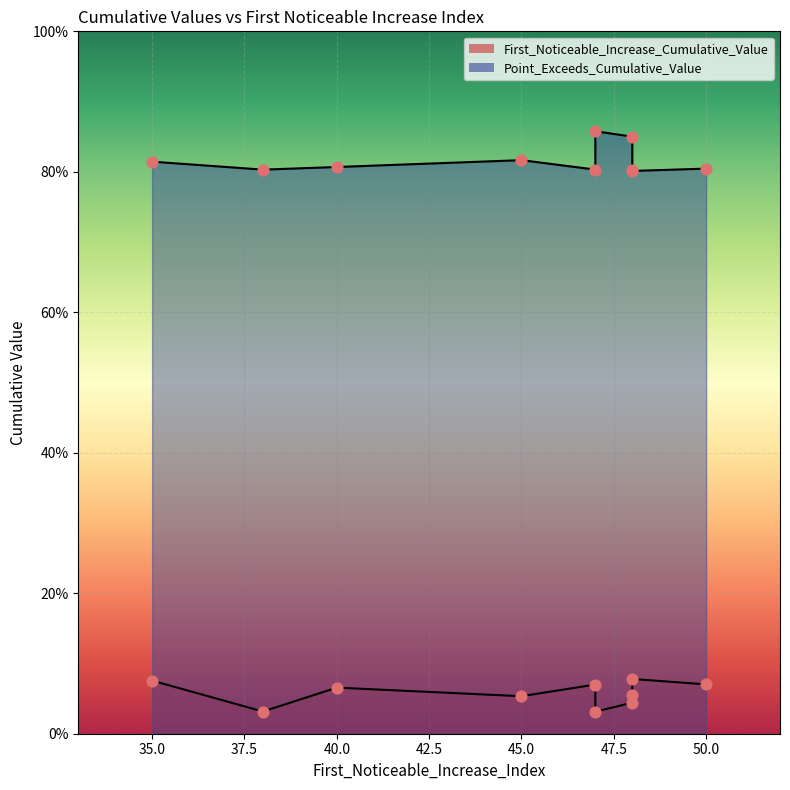

At which category is the sum across all series the highest?

48